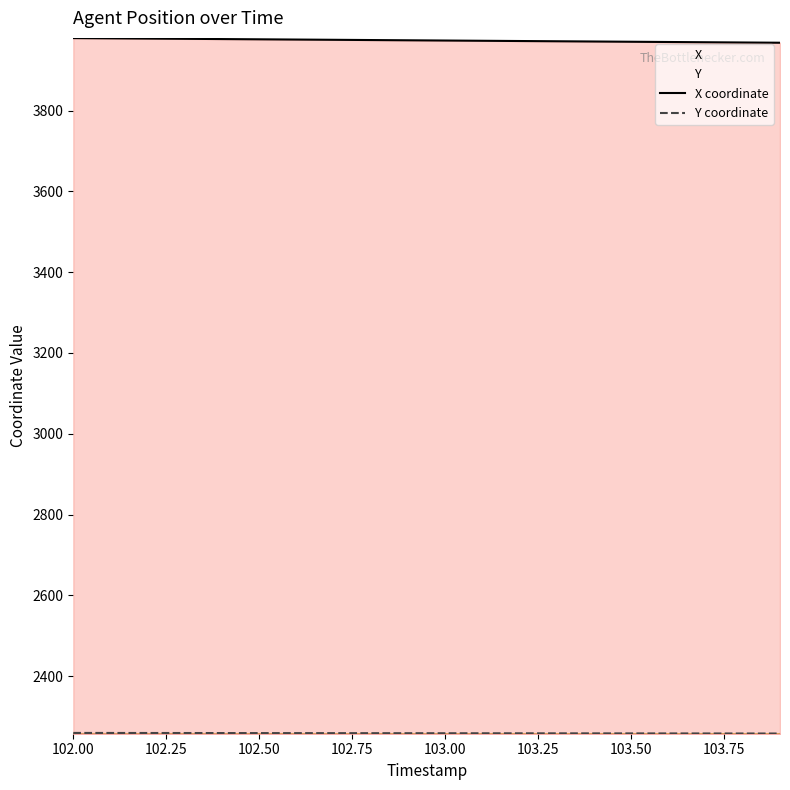

What is the smallest value displayed?

2257.7